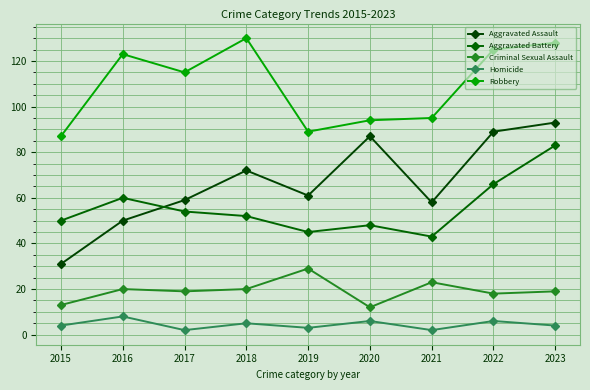

What is the value of the Homicide point at the 6th from the left?

6